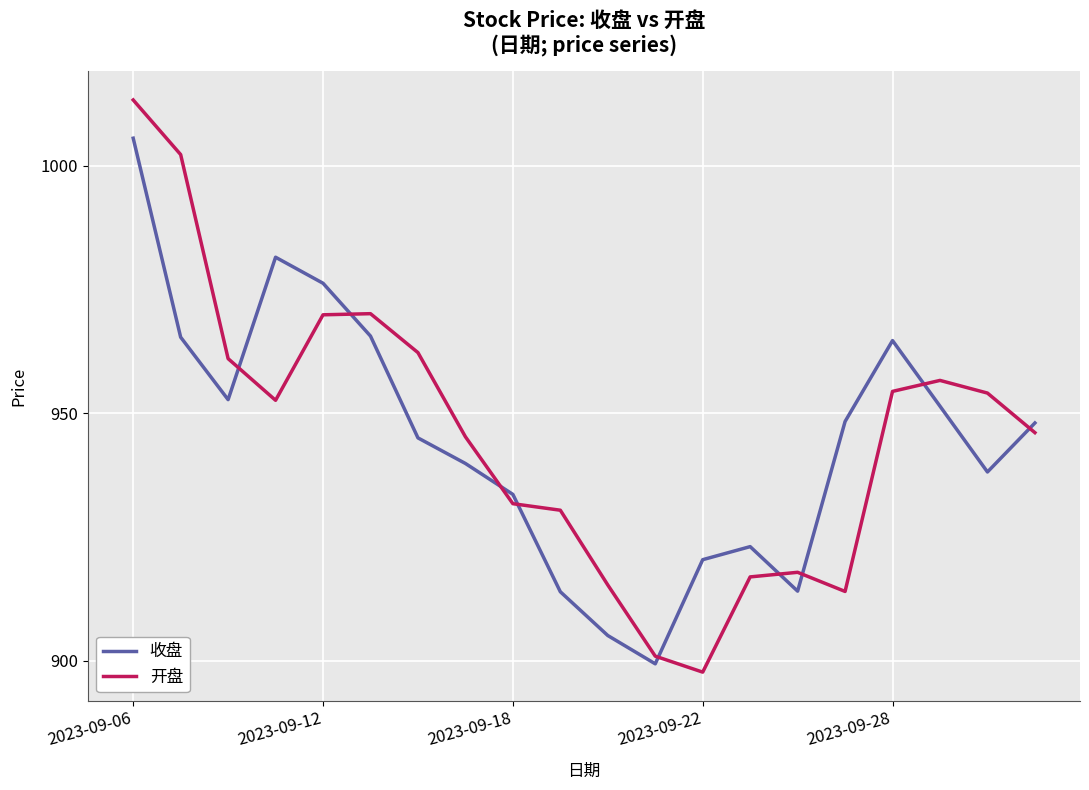

List the series in order of their peak value, lowest first.

收盘, 开盘